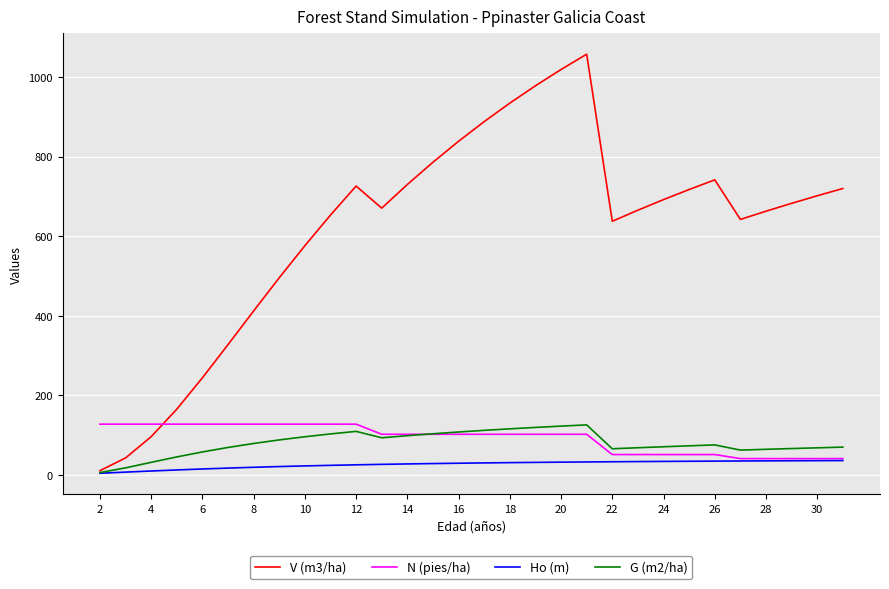

Which series has the largest total across all categories?

V (m3/ha)